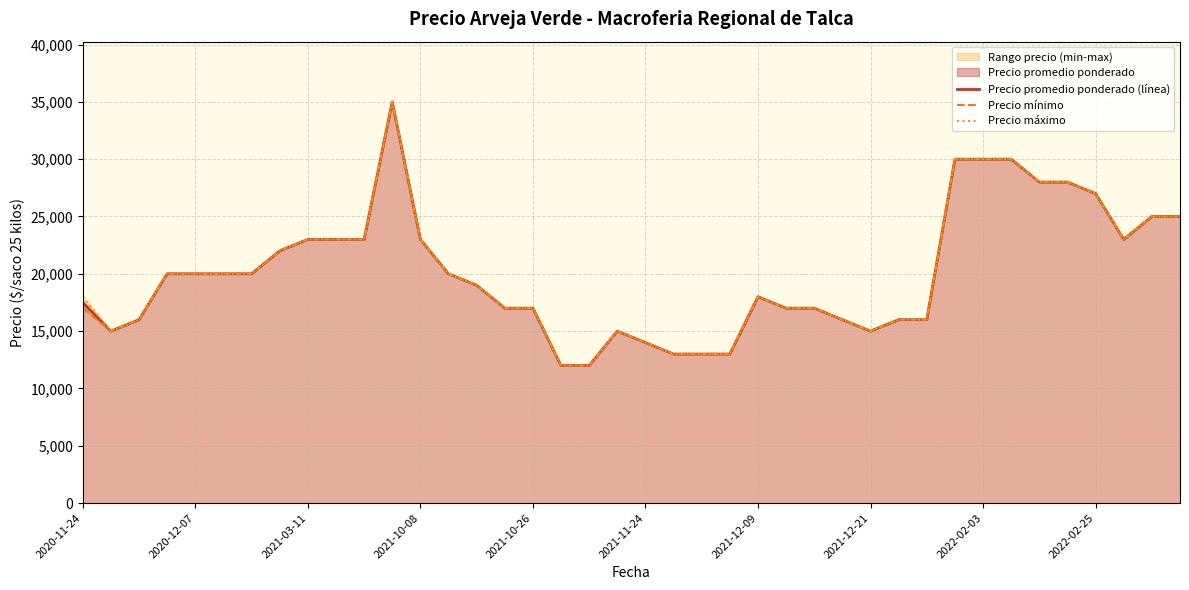

At which label does Precio máximo reach its minimum?

17